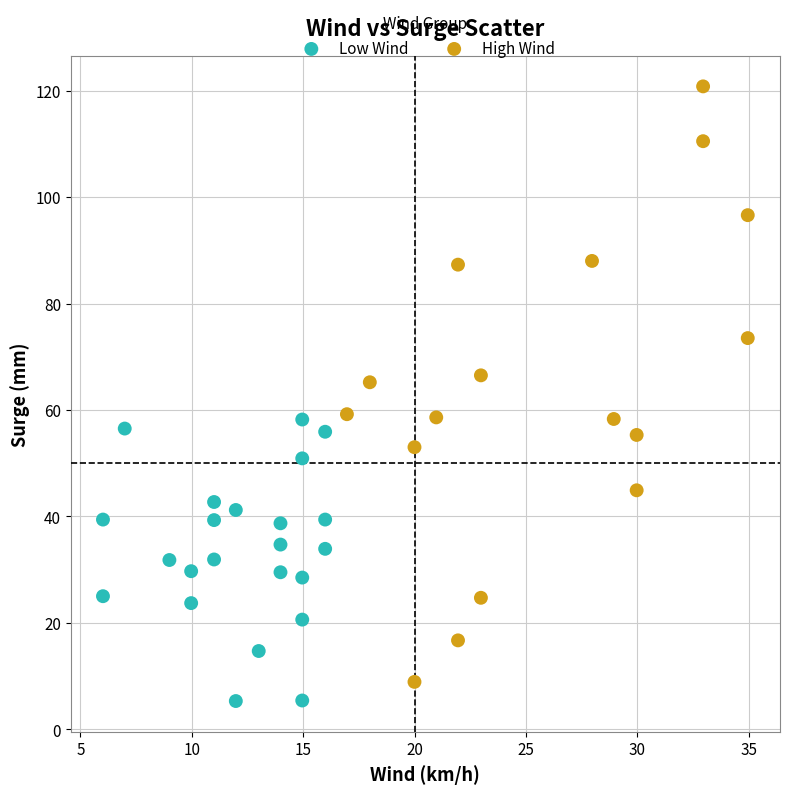

Which series has the largest Y range (max minus min)?

High Wind